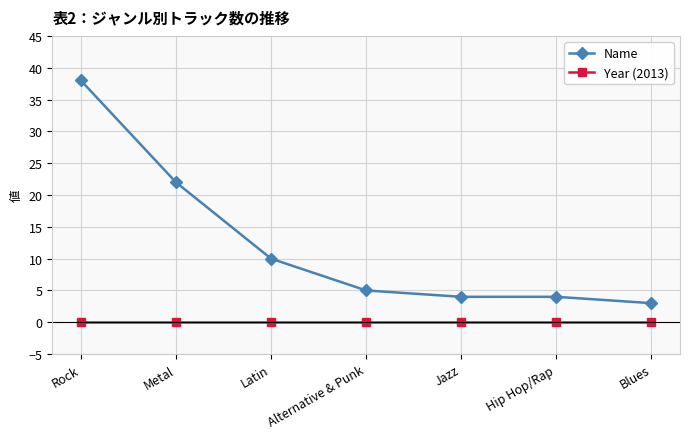

Which series changed the most between Metal and Hip Hop/Rap?

Name